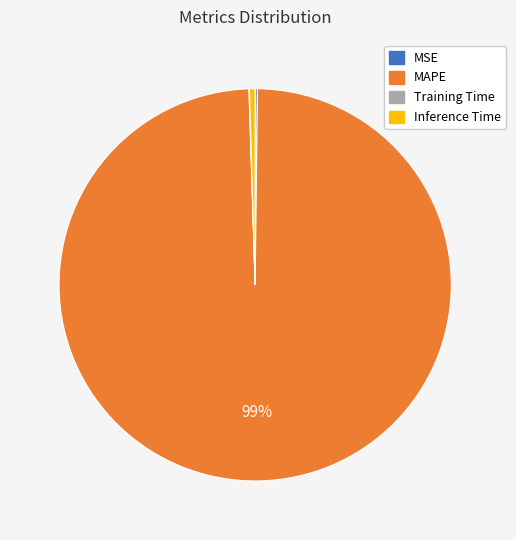

Which category has the biggest portion of the pie?

MAPE